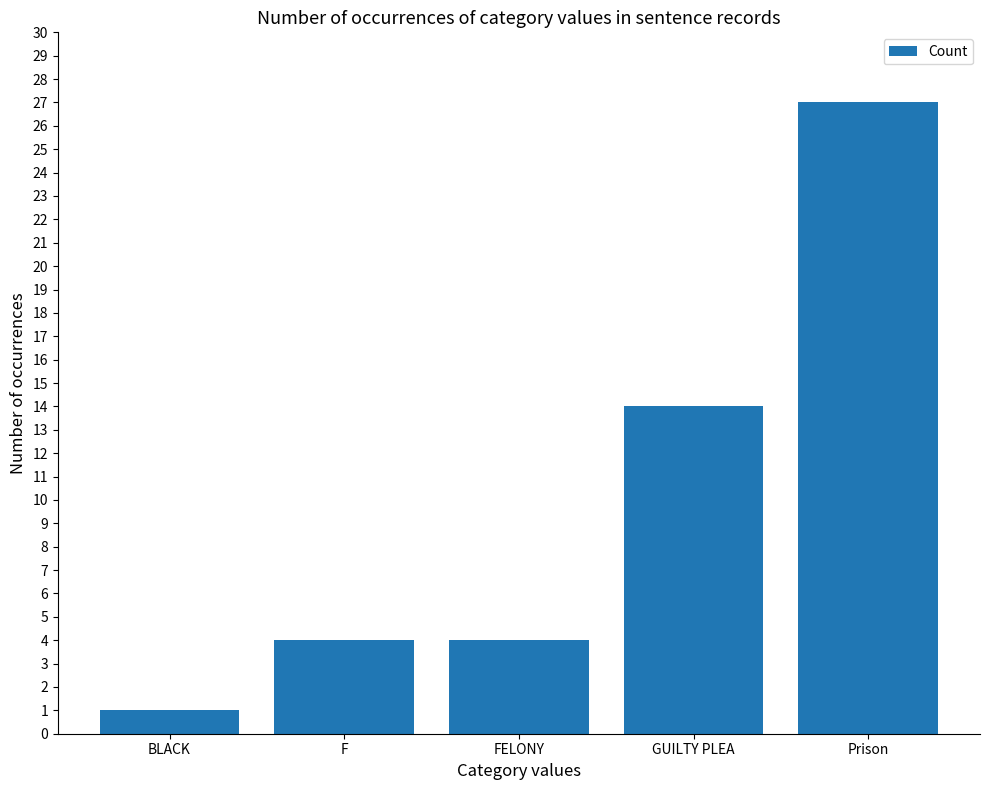

Which has a higher value, F or Prison?

Prison